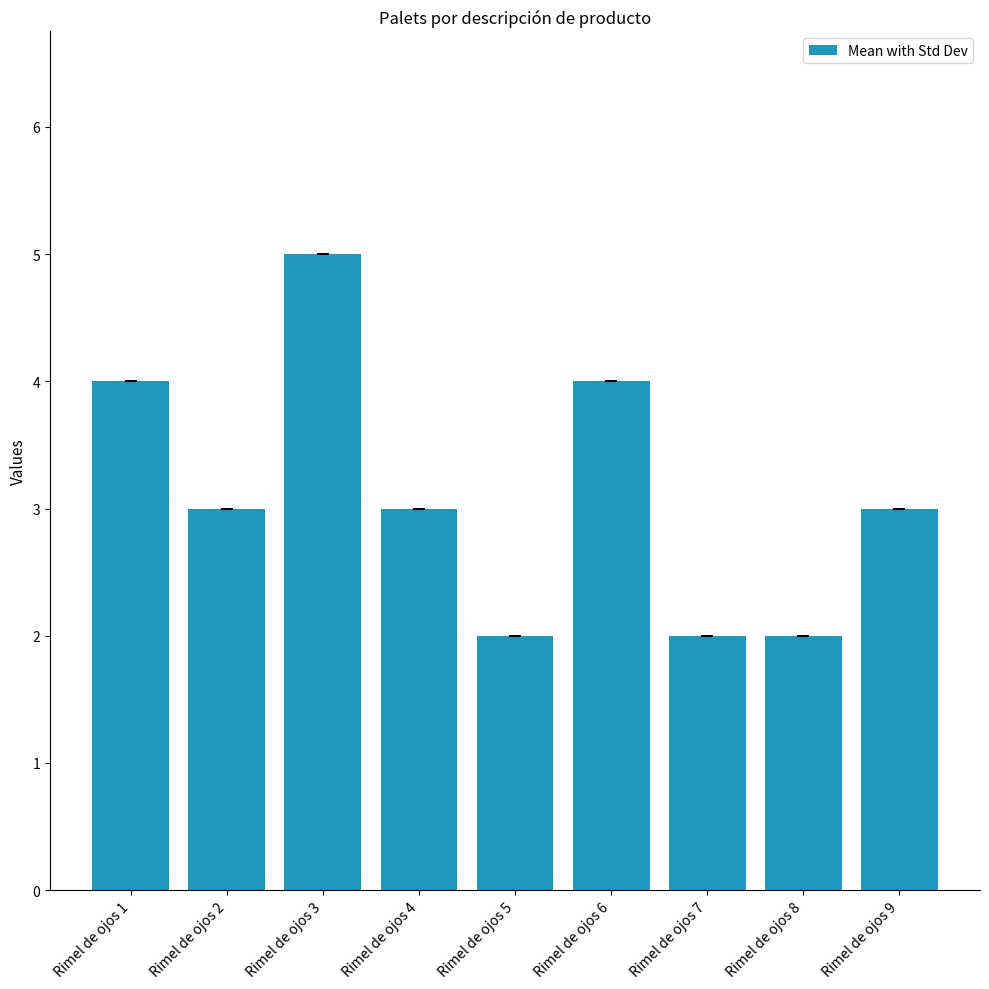

What is the difference between the maximum and minimum values?

3